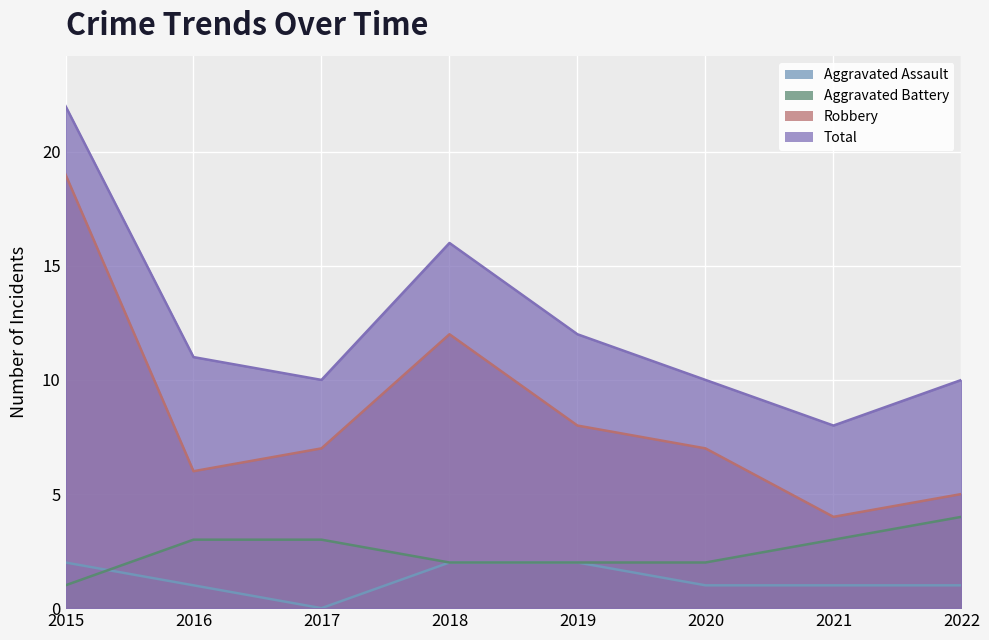

Which series has the largest total across all categories?

Total